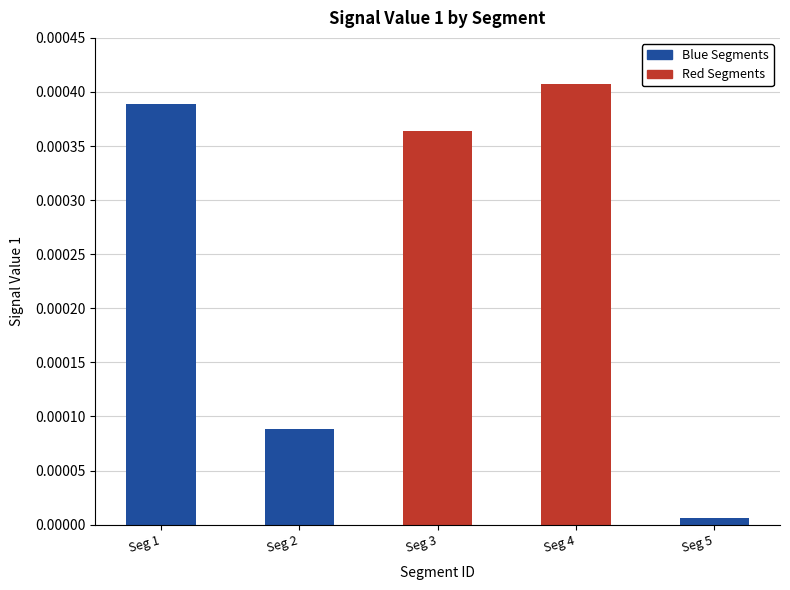

Where is the data nearest to the value 0?

Seg 5